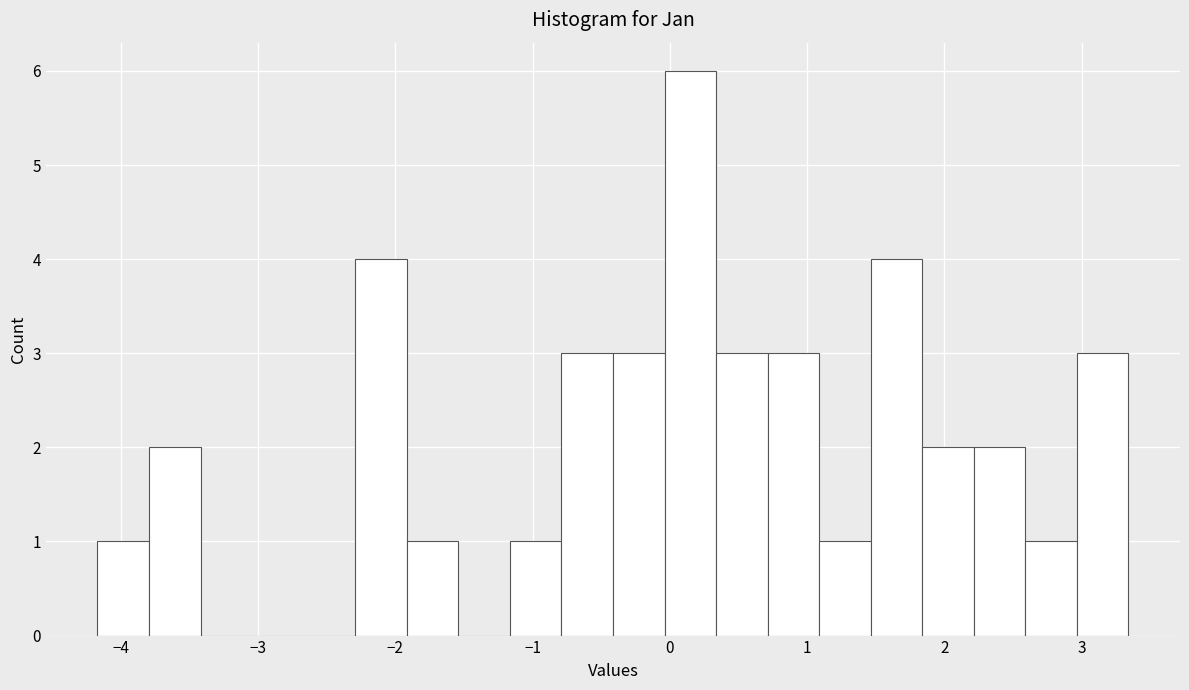

Around what value on the x-axis is the tallest bar? Give the approximate position of its centre, as read against the axis.

0.1